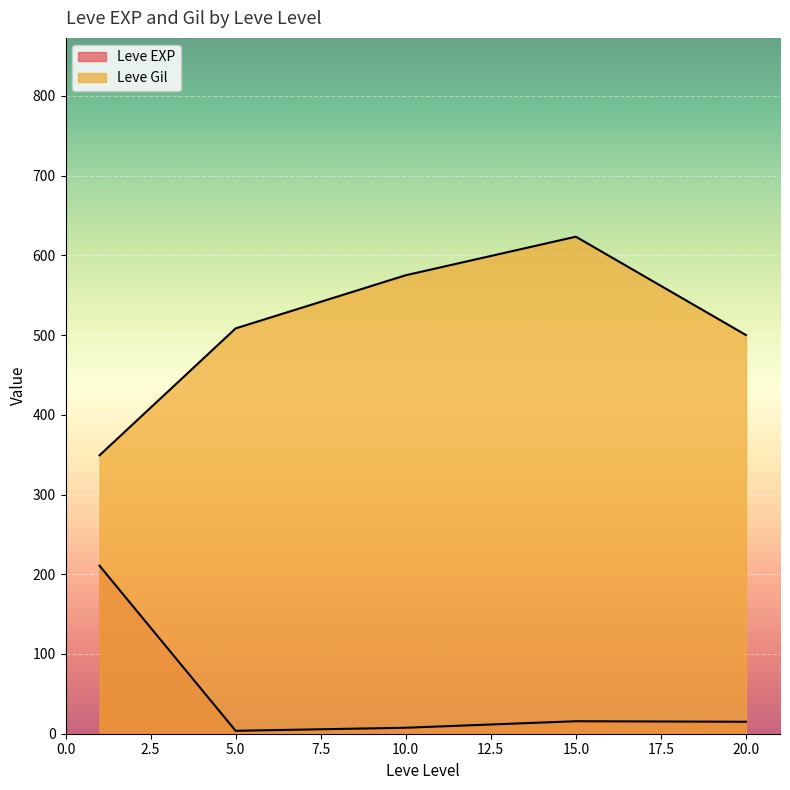

What are all the series names shown in the legend?

Leve EXP, Leve Gil